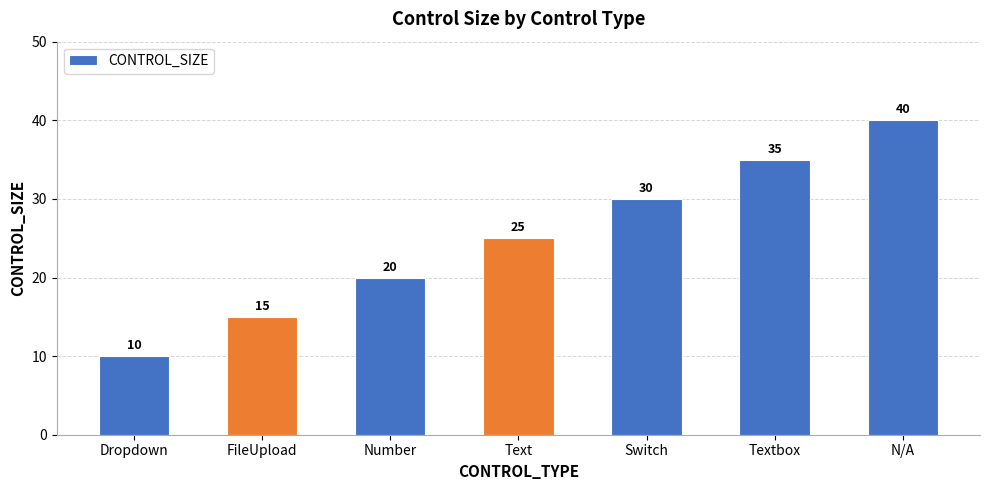

The value at Text is 16. True or false?

False